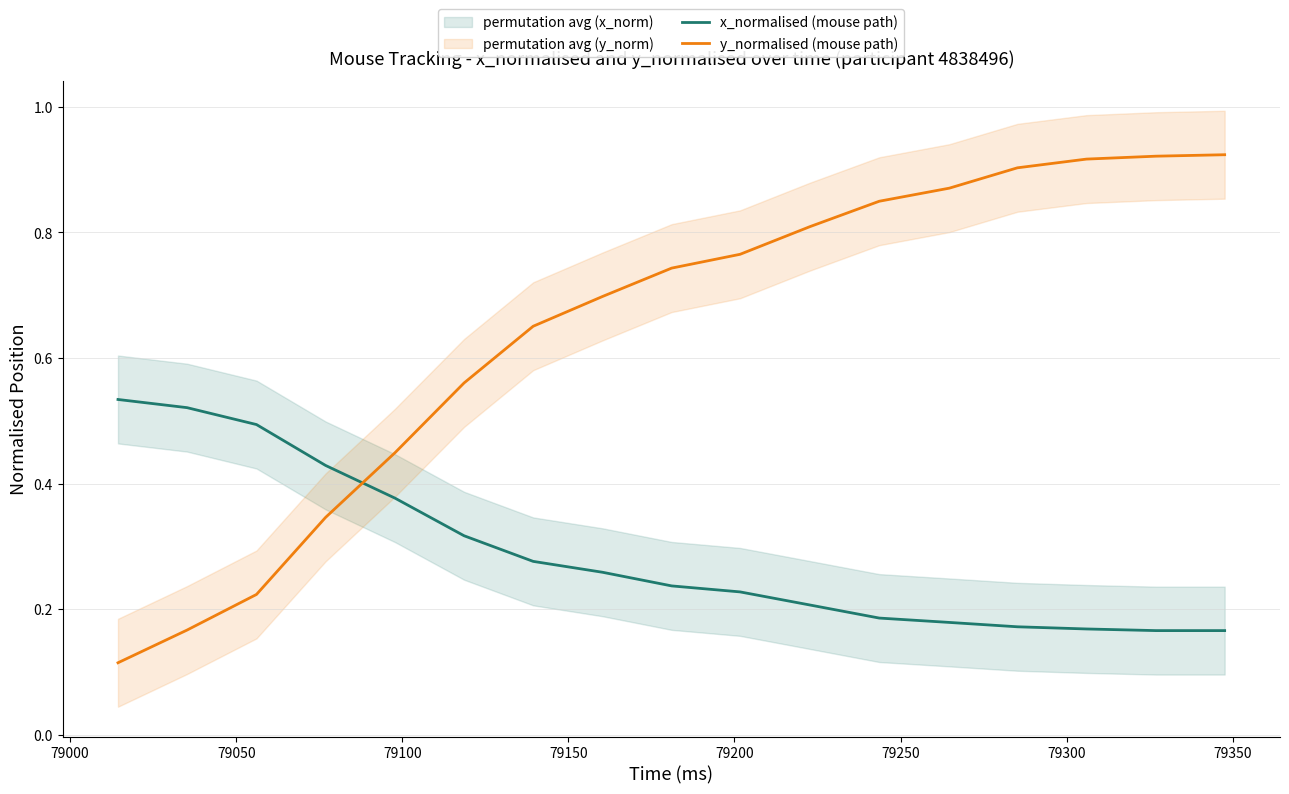

What is the highest value of the y_normalised (mouse path) series?

0.9